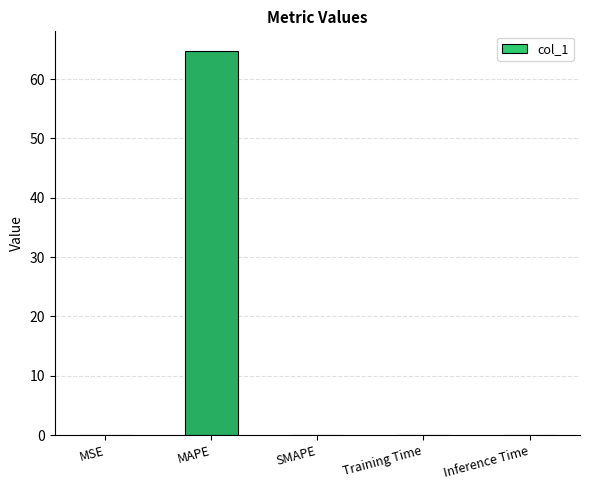

Which label corresponds to the largest value in the chart?

MAPE